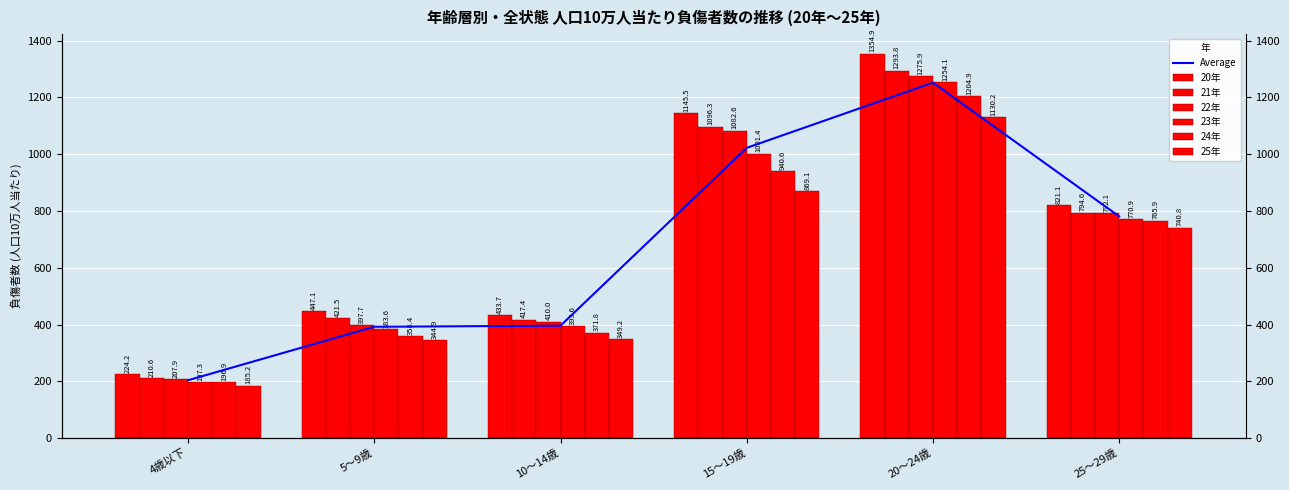

Reading right to left, what are all the values shown in this chart?

20年: 821.1	1354.9	1145.5	433.7	447.1	224.2
21年: 794.6	1293.8	1096.3	417.4	421.5	210.6
22年: 792.1	1275.9	1082.6	410.0	397.7	207.9
23年: 770.9	1254.1	1001.4	393.6	383.6	197.3
24年: 765.9	1204.9	940.6	371.8	358.4	196.9
25年: 740.8	1130.2	869.1	349.2	344.9	185.2